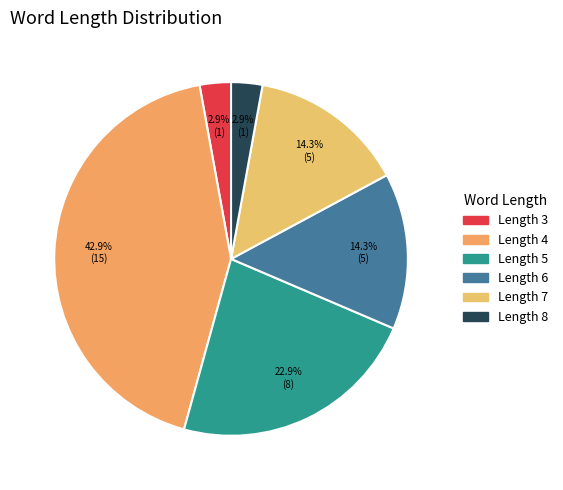

To the nearest percent, what is the average slice percentage?

17%